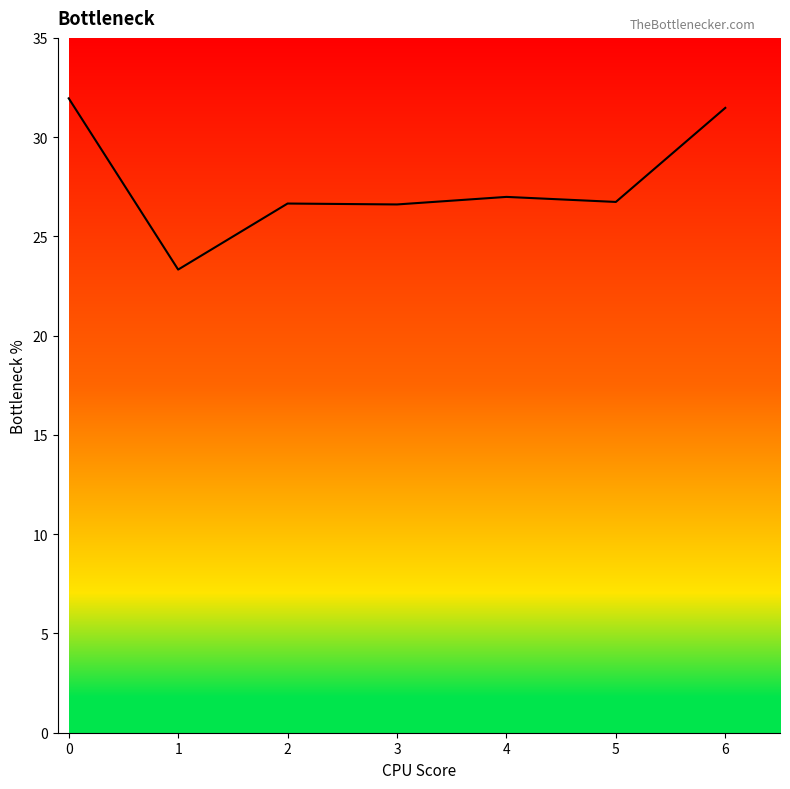

Where is the first local minimum?

1